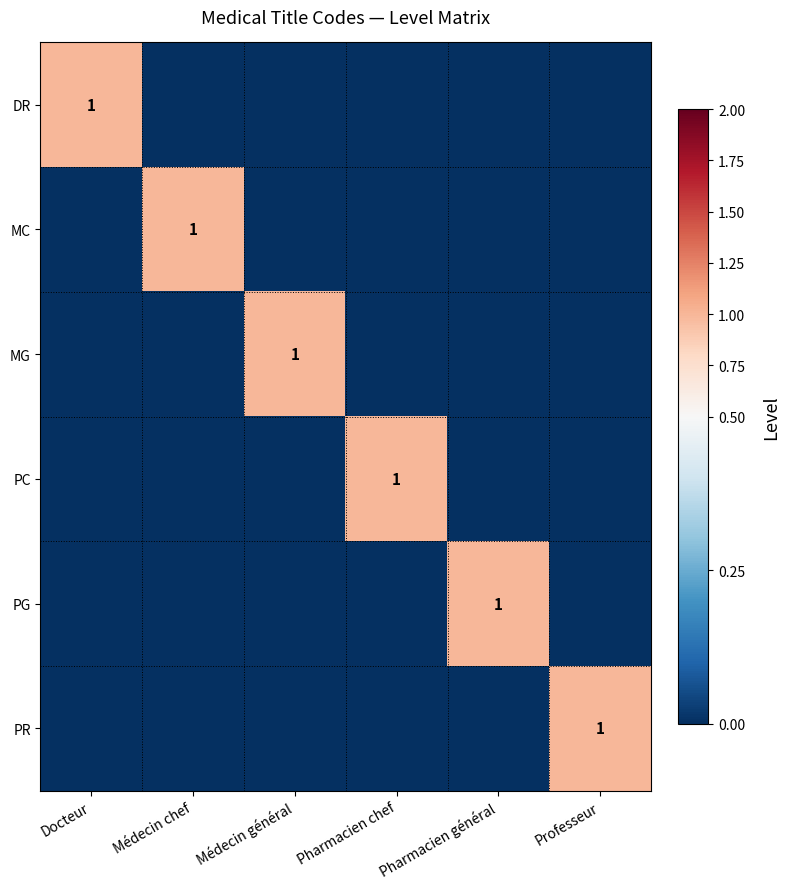

True or false: PC has a value of 2 at Pharmacien chef.

False